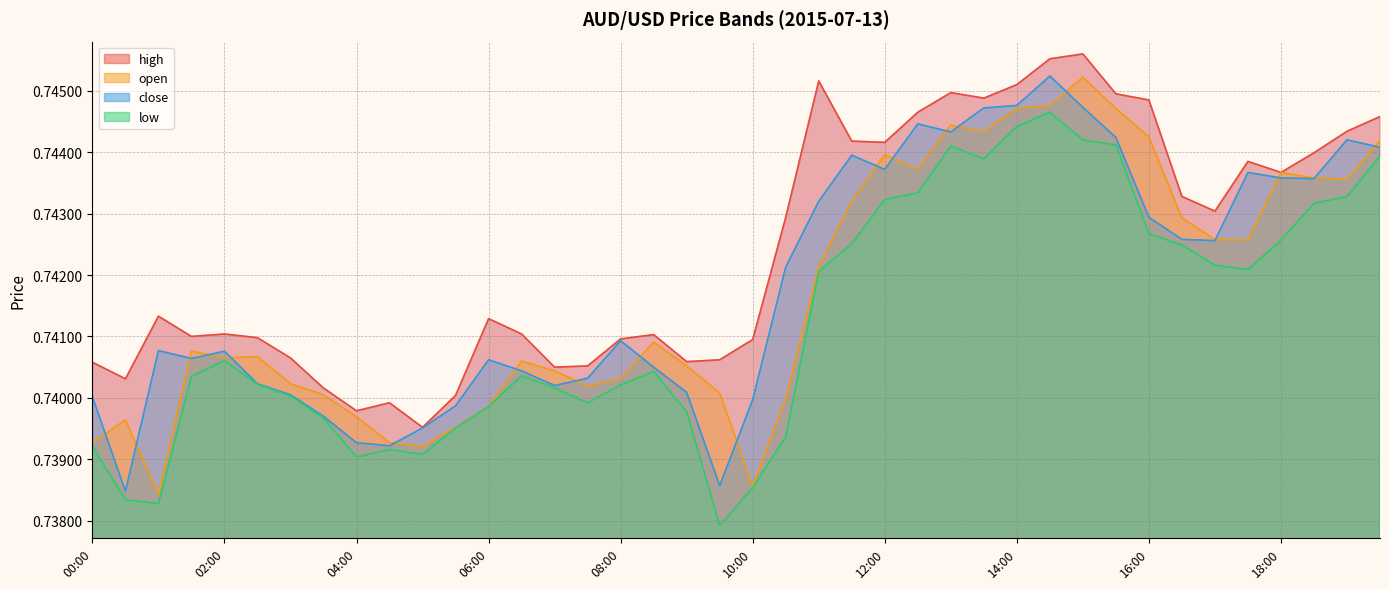

What is the label of the 16th point from the left?

07:30